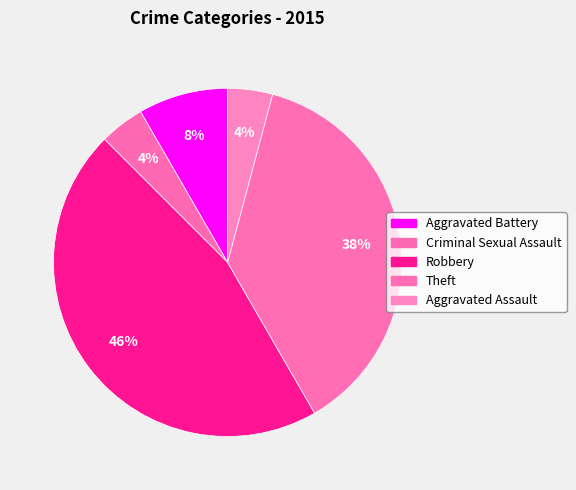

Is it true that Criminal Sexual Assault is 17% of the pie?

False